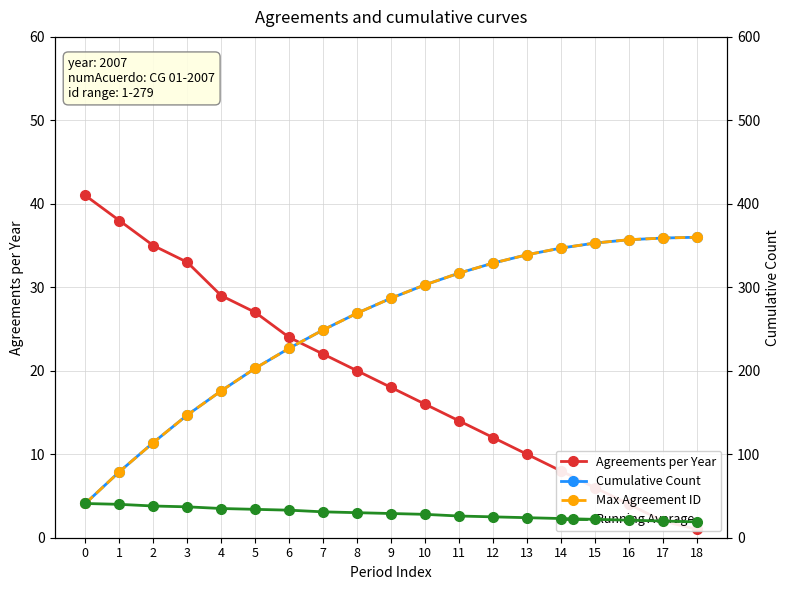

What is the spread (max minus min) of values at 11?

303